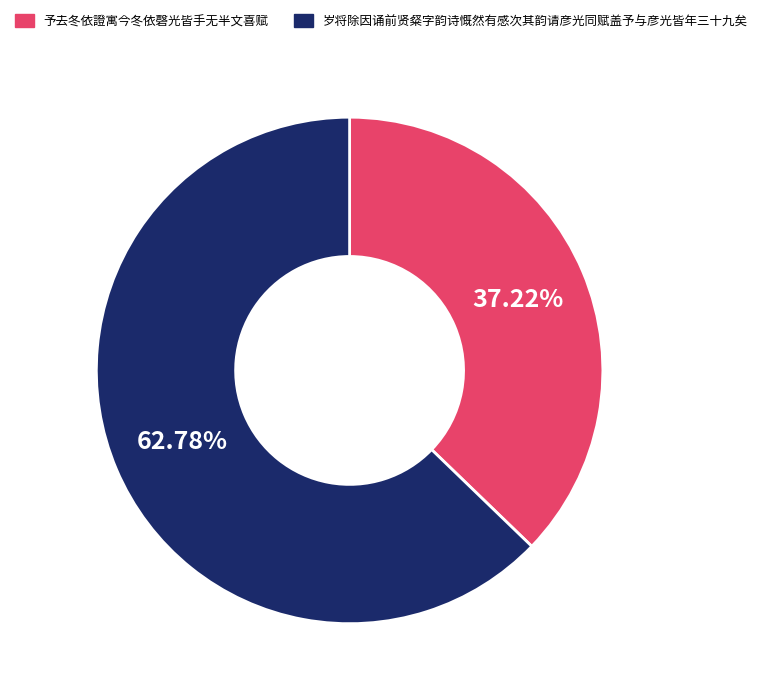

Is it true that 岁将除因诵前贤粲字韵诗慨然有感次其韵请彦光同赋盖予与彦光皆年三十九矣 is 55% of the pie?

False